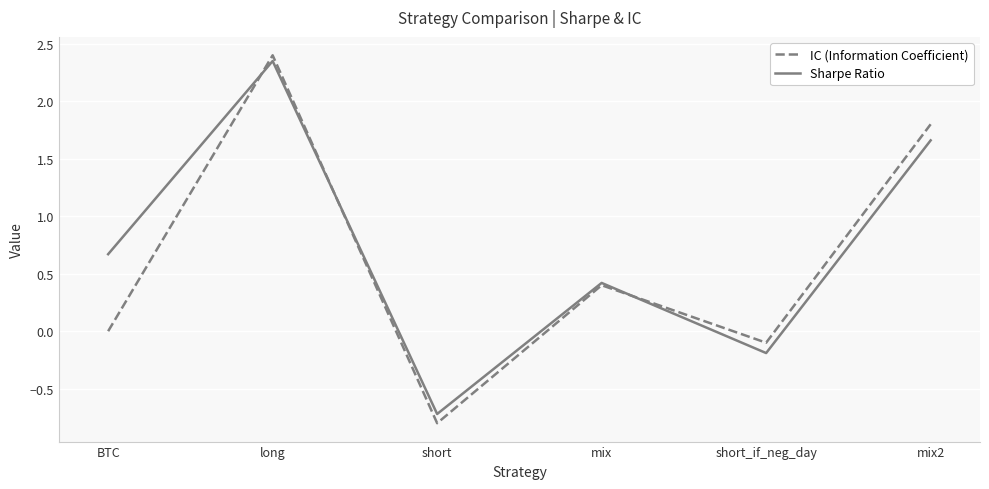

Which series has the largest range (max minus min)?

IC (Information Coefficient)